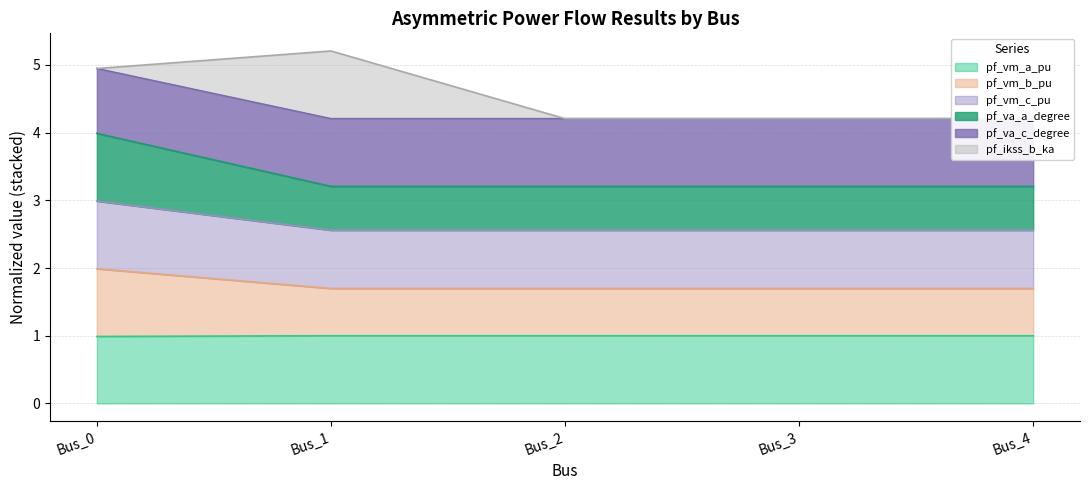

What is the minimum value for pf_vm_a_pu?

1.0